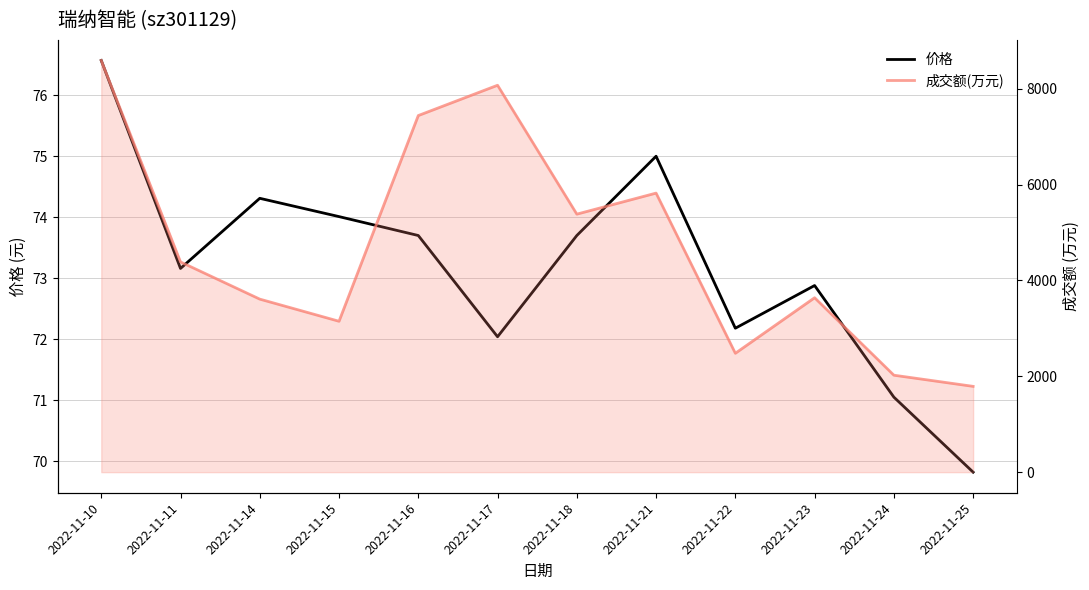

Which series has the largest total across all categories?

成交额(万元)